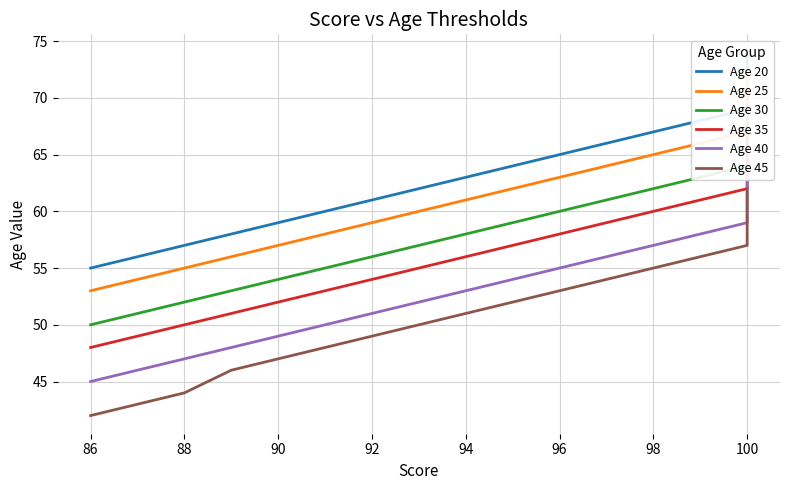

Is it true that Age 45 equals 28 at 100?

False